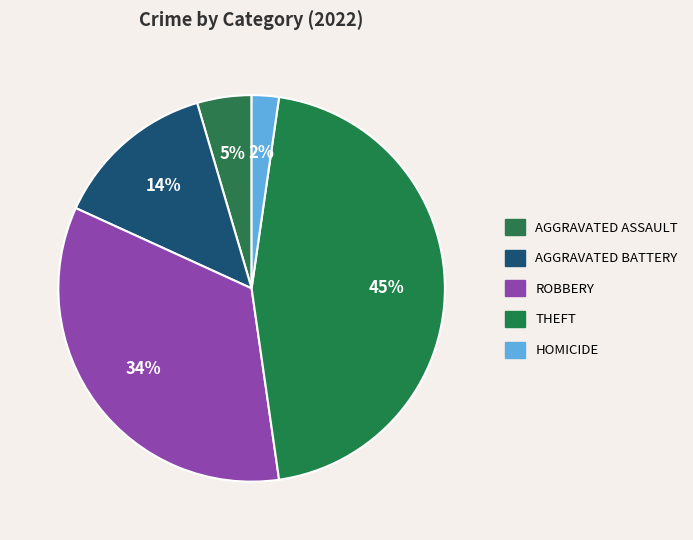

How many segments does this pie chart have?

5